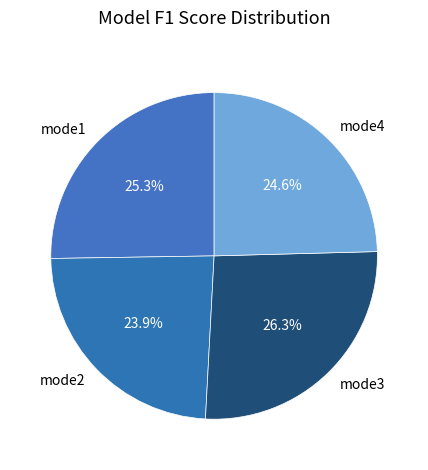

To the nearest percent, what percentage of the pie is mode1?

25%